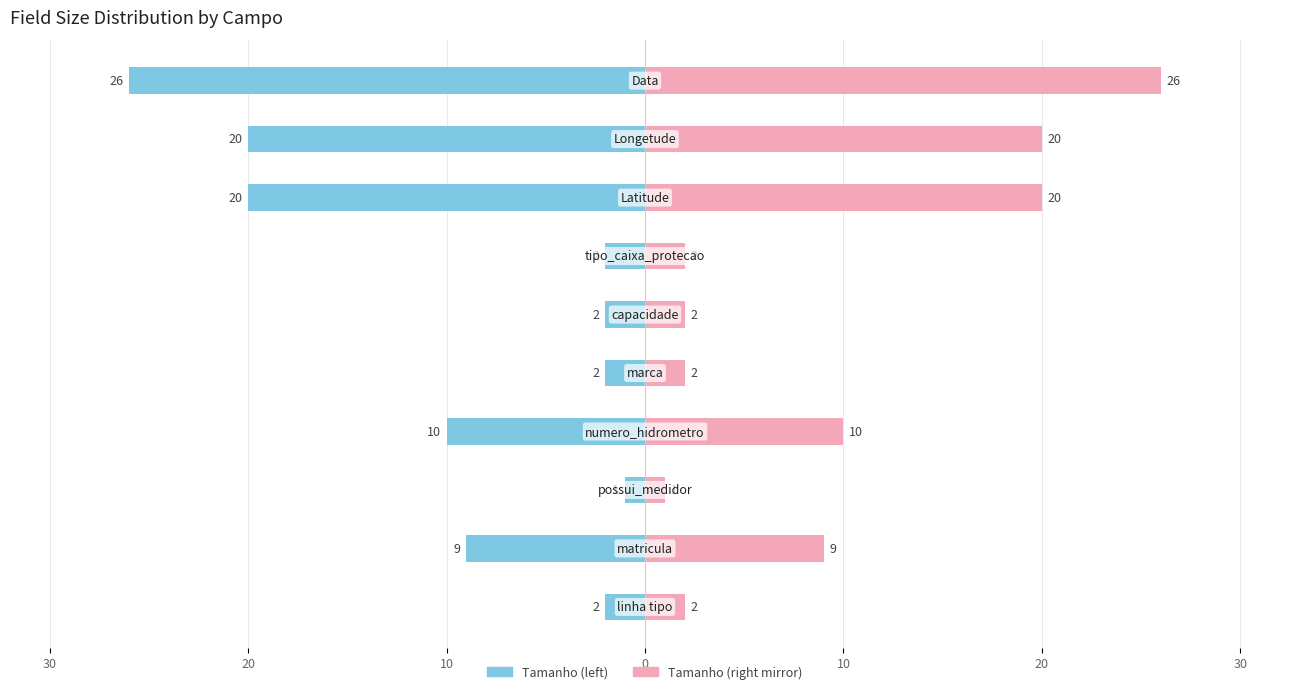

True or false: Tamanho has a value of -14 at 20.

False